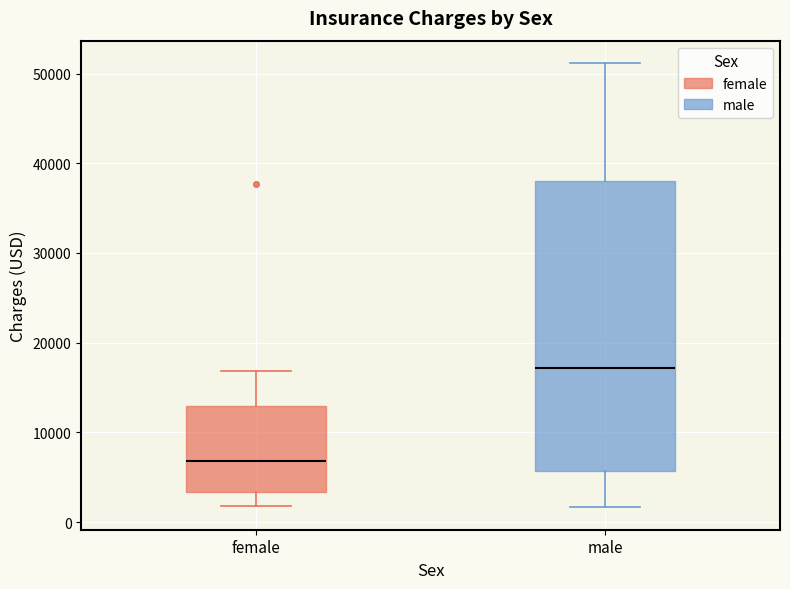

Reading left to right, transcribe this box plot: for each box, give where its median line is, the range the box spans, and where its two whiskers end, as read against the y-axis. The values are not printed on the chart, so give them approximately, as read against the axis.

female: median 7000, box 3000 to 13000, whiskers 2000 to 17000
male: median 17000, box 6000 to 38000, whiskers 2000 to 51000